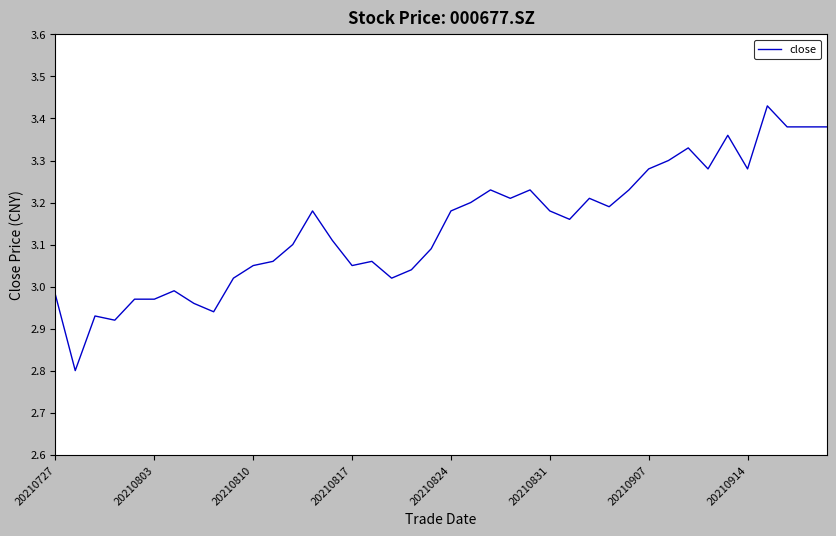

What is the minimum value shown in the chart?

2.8